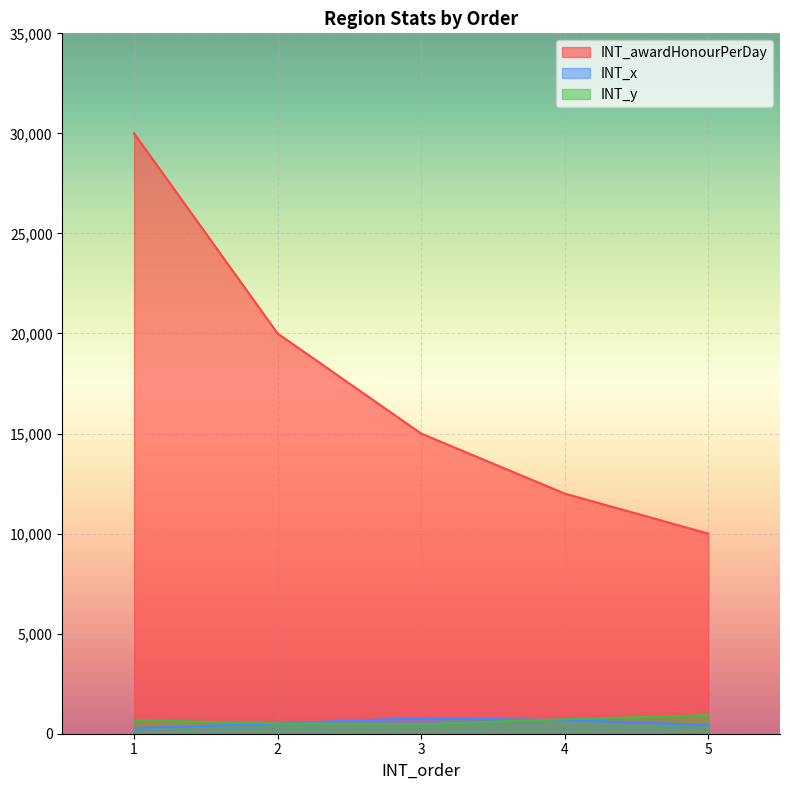

Is it true that INT_awardHonourPerDay equals 8689 at 1?

False